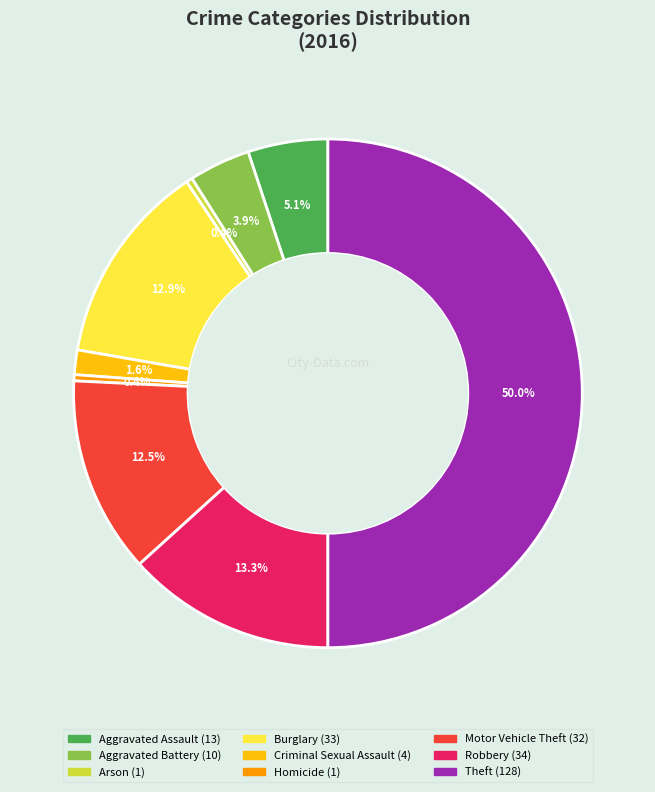

Between Homicide and Aggravated Assault, which is larger?

Aggravated Assault